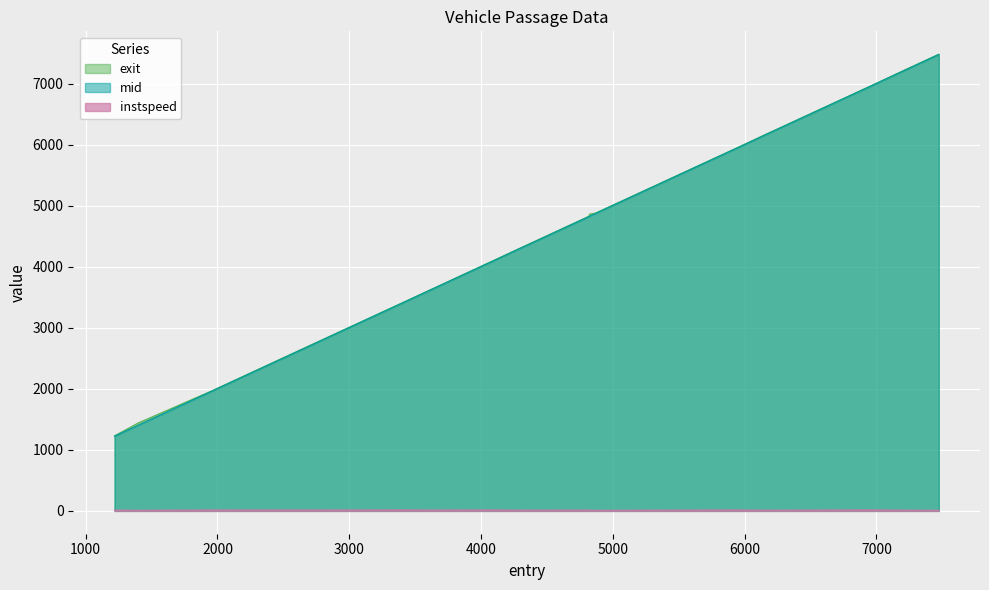

At which category is the sum across all series the highest?

7473.520832588979